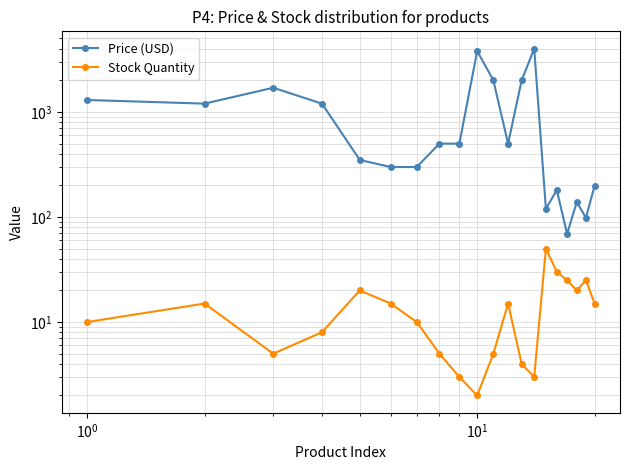

What is the greatest value displayed?

3999